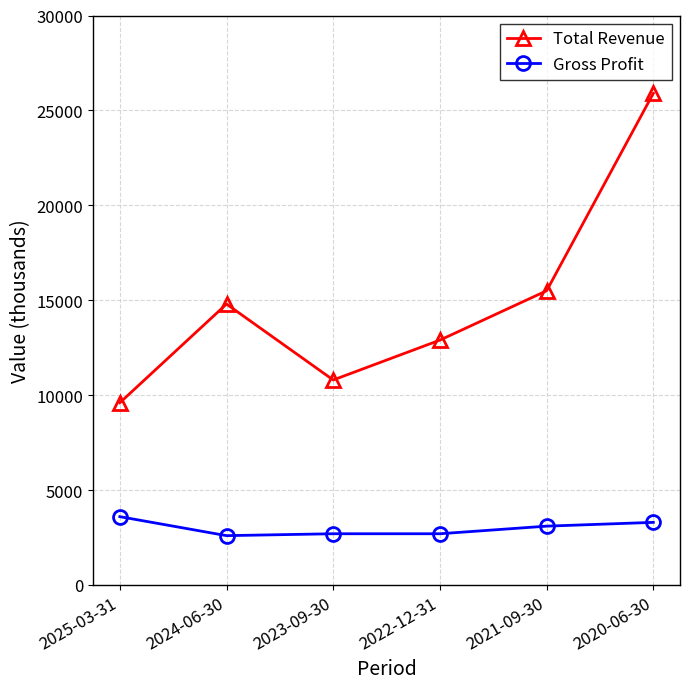

Where is Total Revenue nearest to the value 17750?

2021-09-30